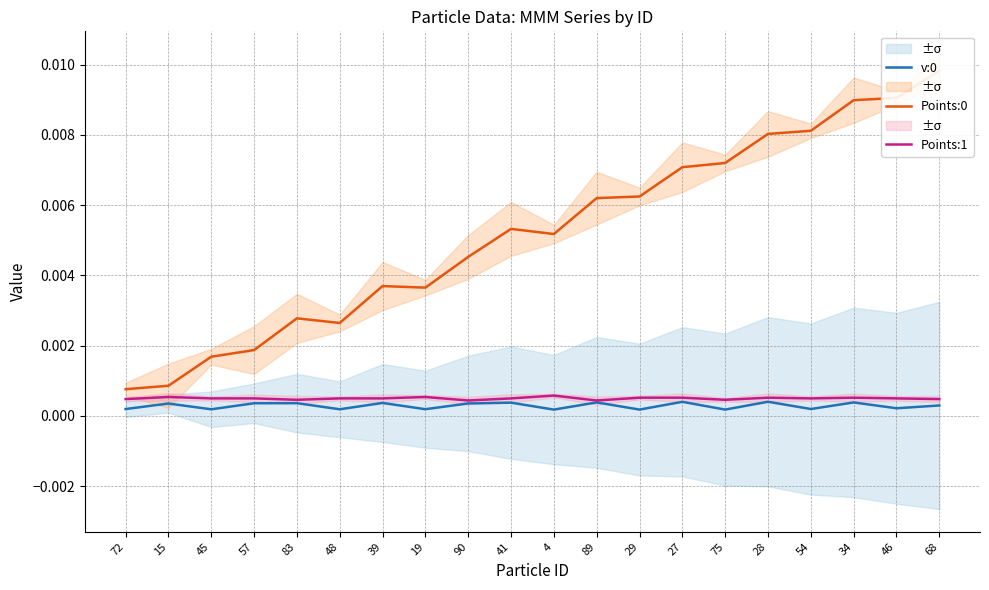

What position from the left is 28?

16